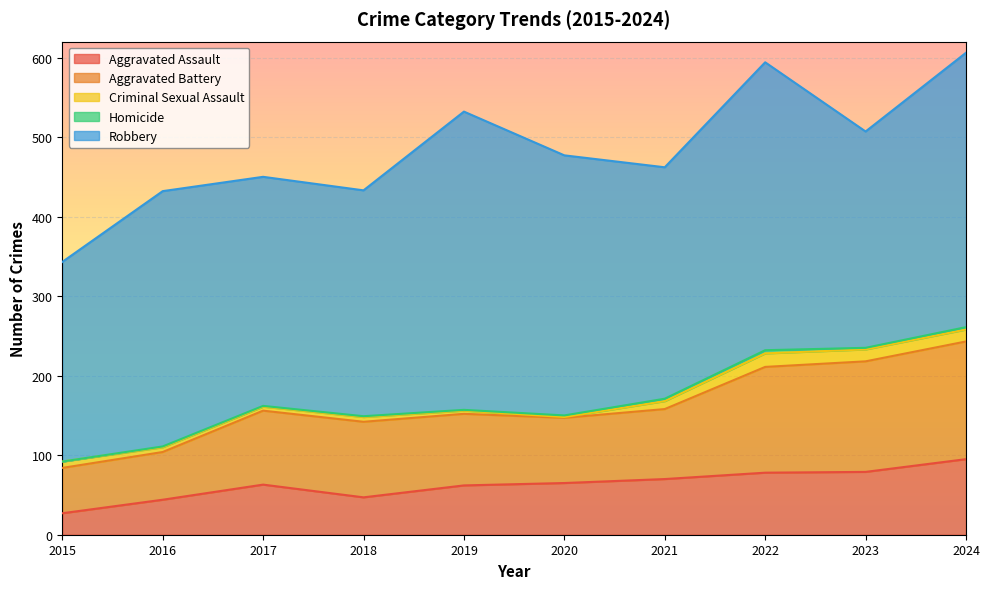

True or false: Aggravated Battery has a value of 90 at 2015.

False